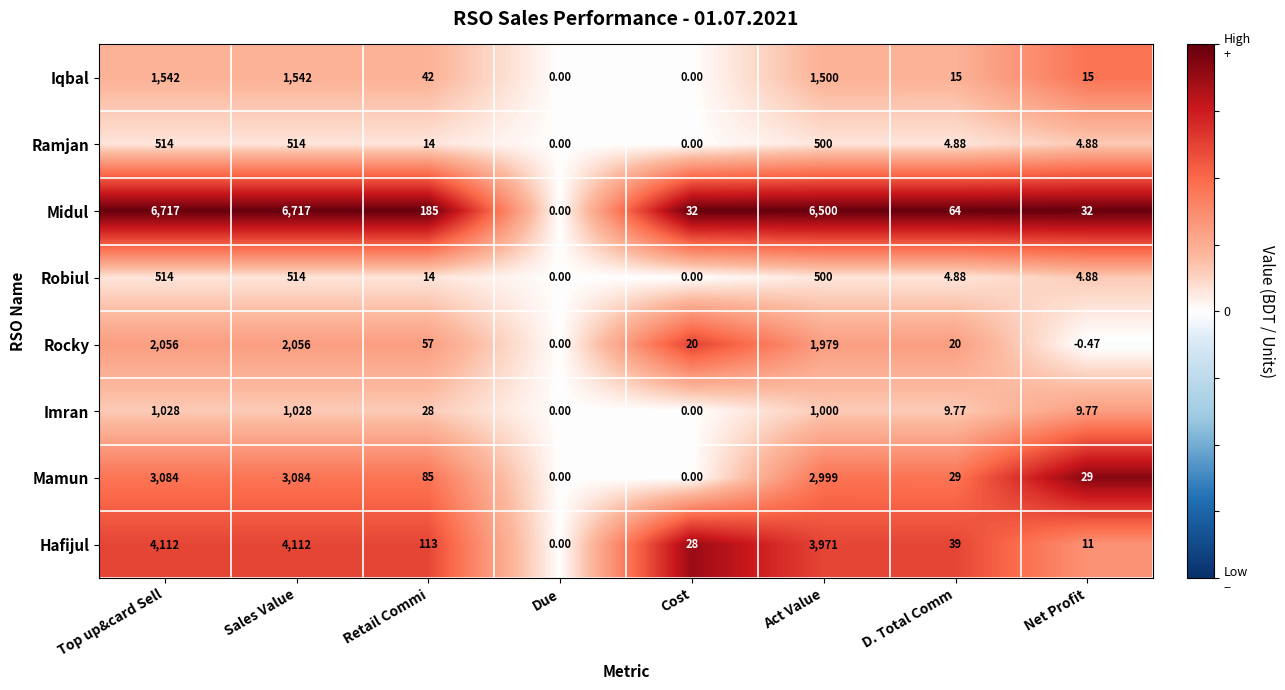

What is the total value across all series at Top up&card Sell?

19567.0